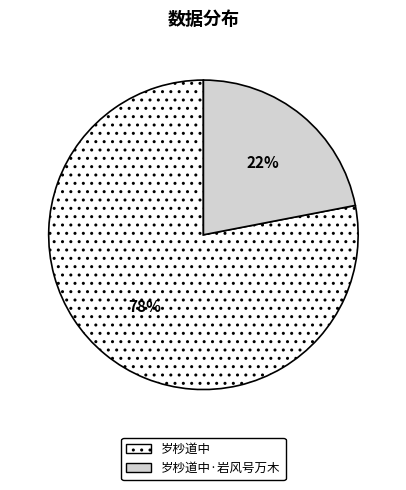

To the nearest percent, what is the difference between the 岁杪道中 and 岁杪道中·岩风号万木 slice percentages?

56%